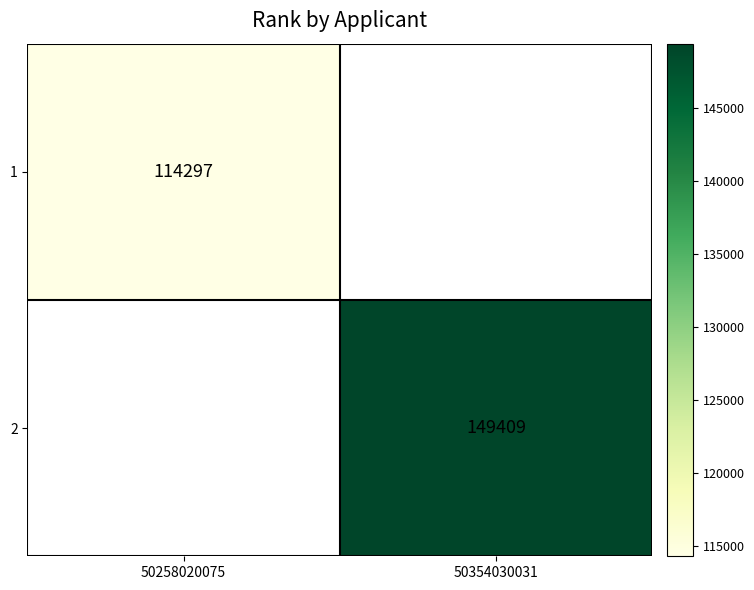

Is the value of 2 at 50354030031 greater than the value of 1 at 50258020075?

Yes